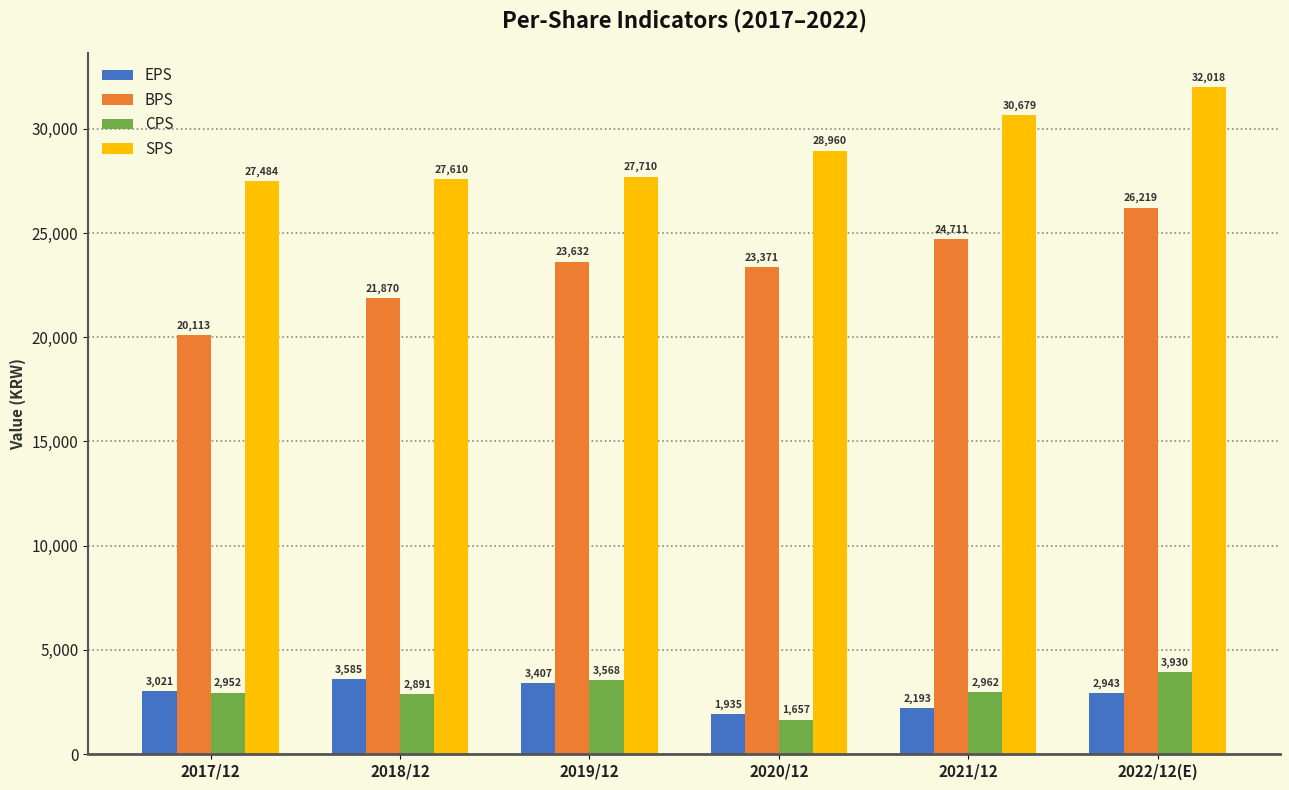

How many values in the CPS series are below 2962?

3